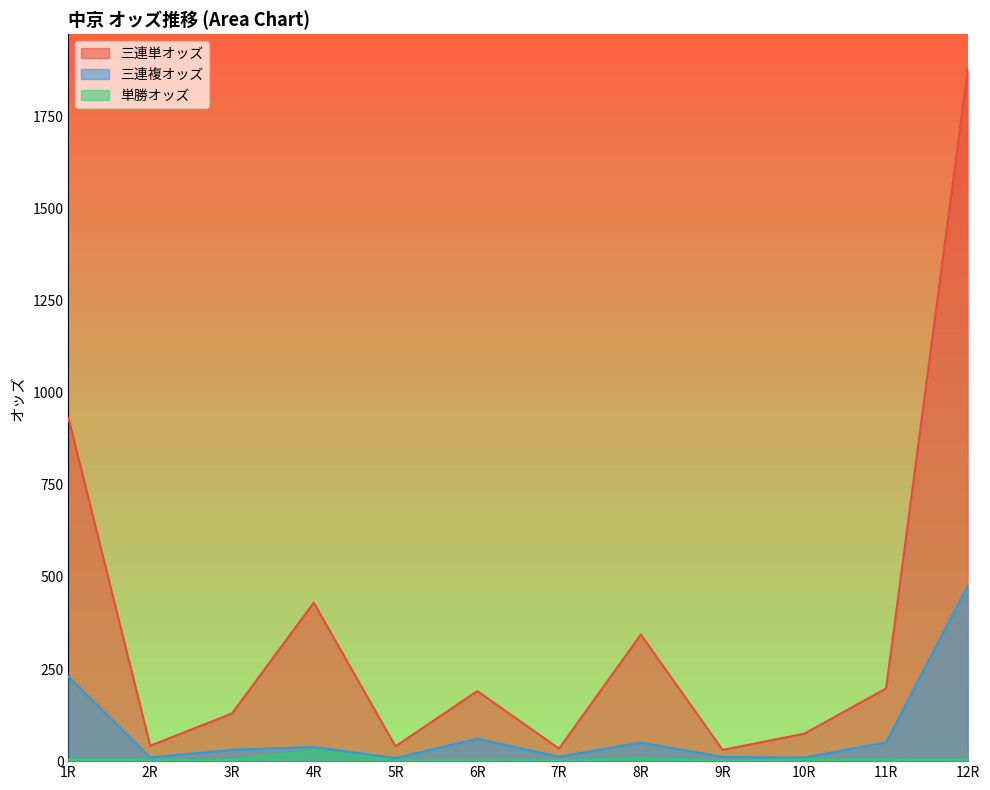

What is the total value across all series at 4R?

498.0